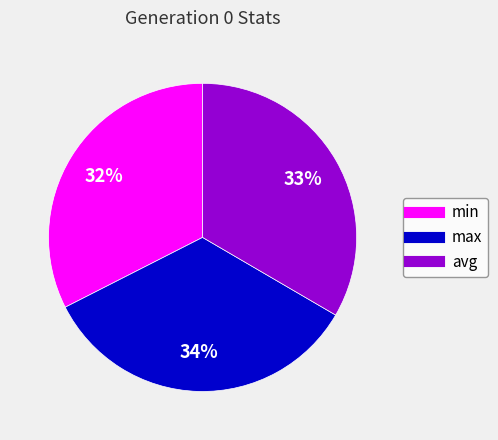

What is the largest slice in the pie chart?

max